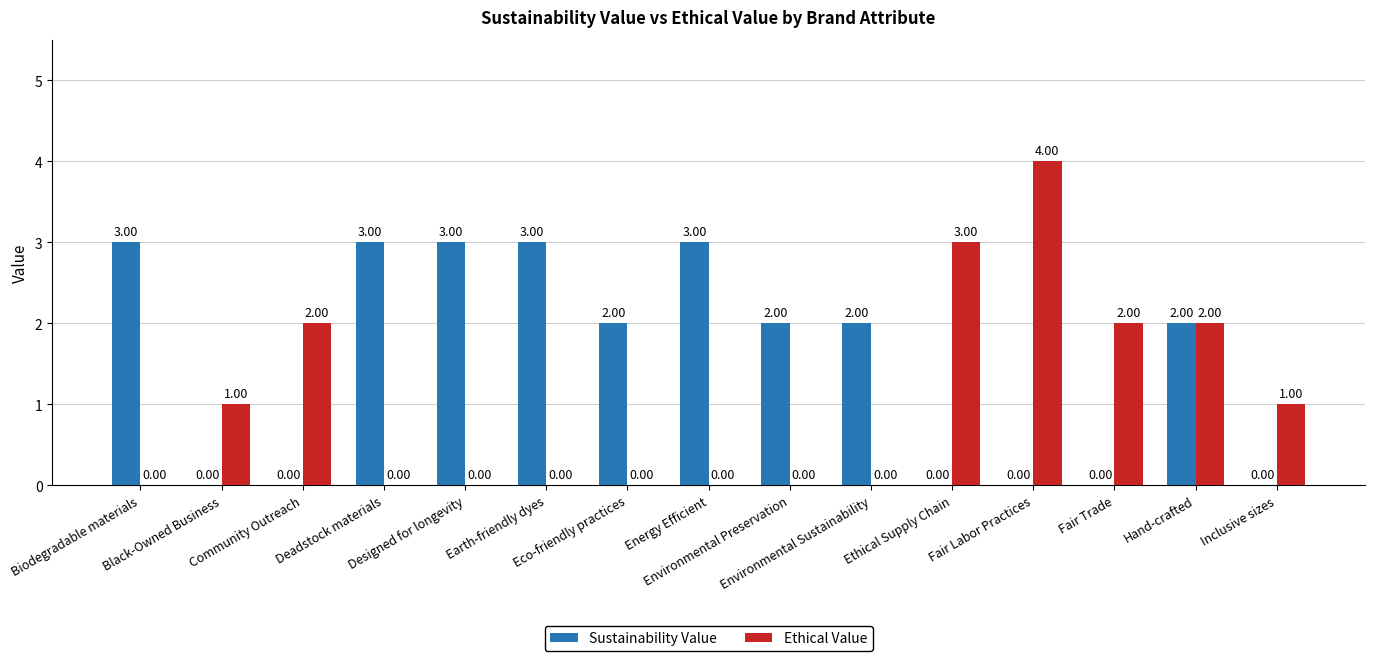

Which series has the largest total across all categories?

Sustainability Value